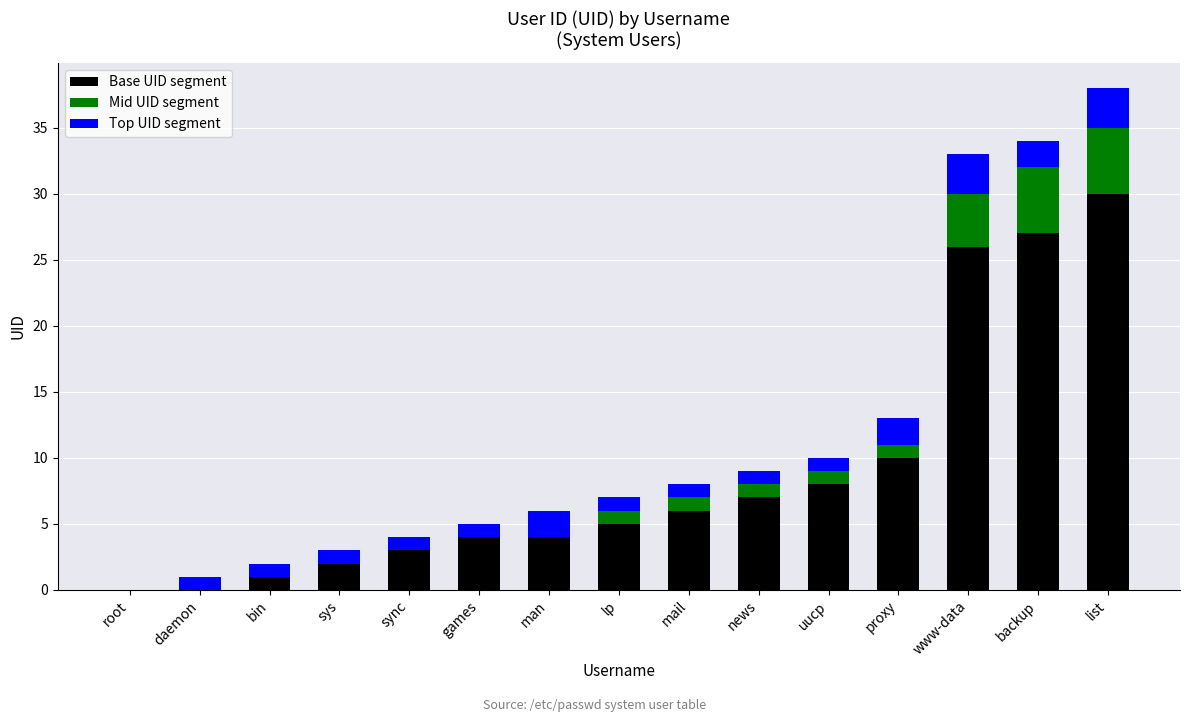

At which category is the sum across all series the highest?

list